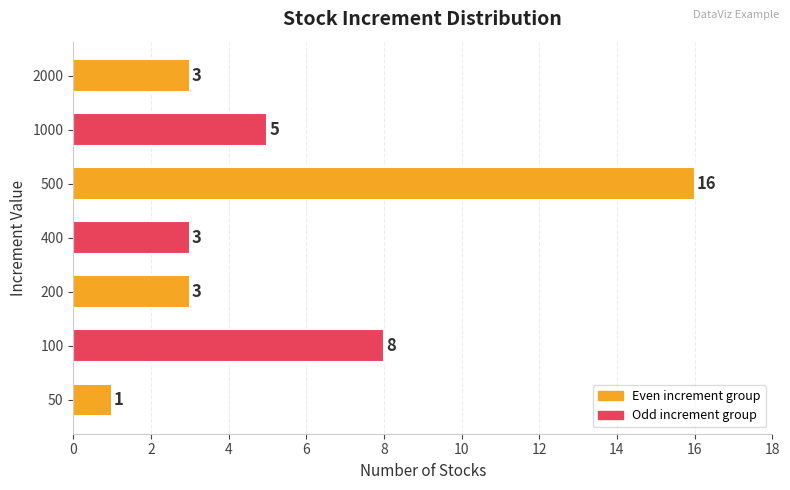

What is the difference between the maximum and minimum values?

15